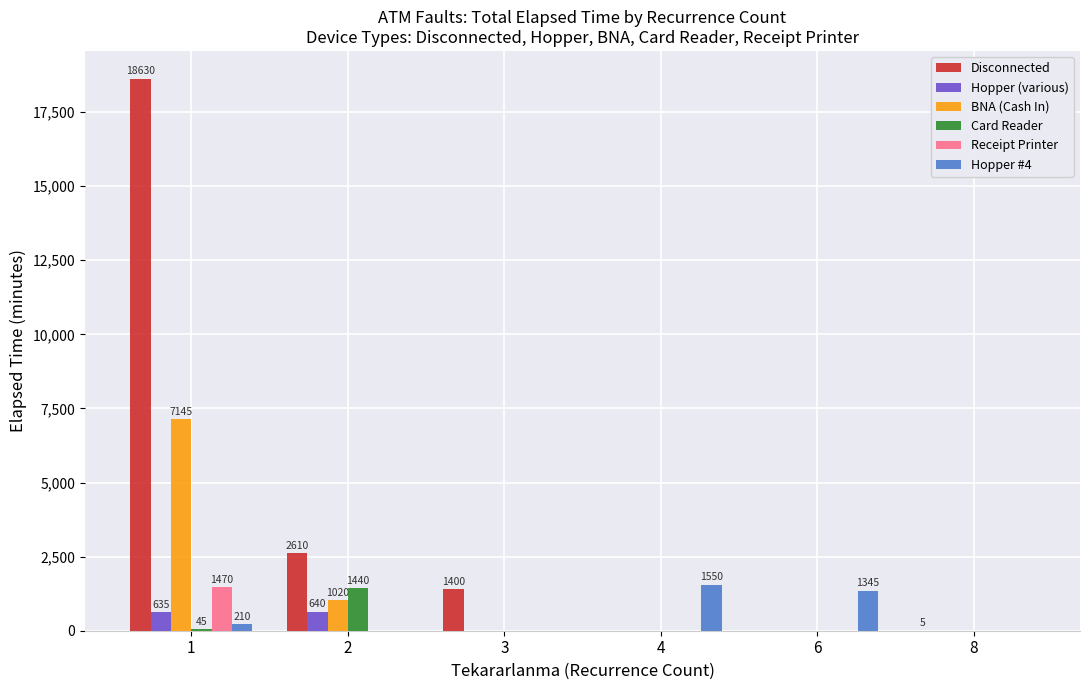

At which label does Hopper #4 reach its peak?

4